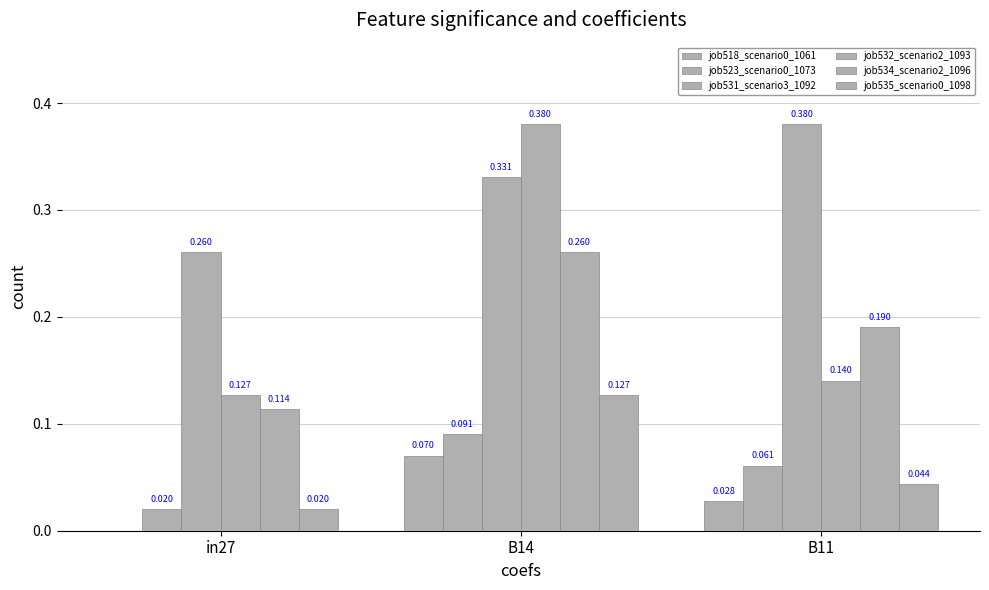

Is the value of job534_scenario2_1096 at B14 greater than the value of job531_scenario3_1092 at B11?

No